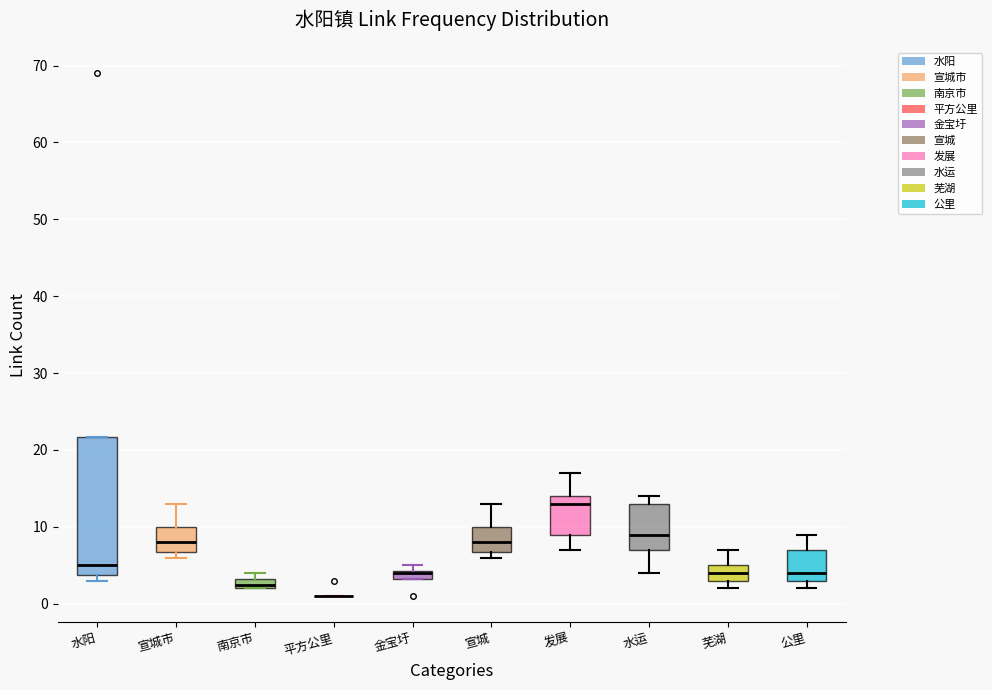

Where is the upper edge of the box for 水运 on the y-axis? The values are not printed on the chart, so give them approximately, as read against the axis.

13